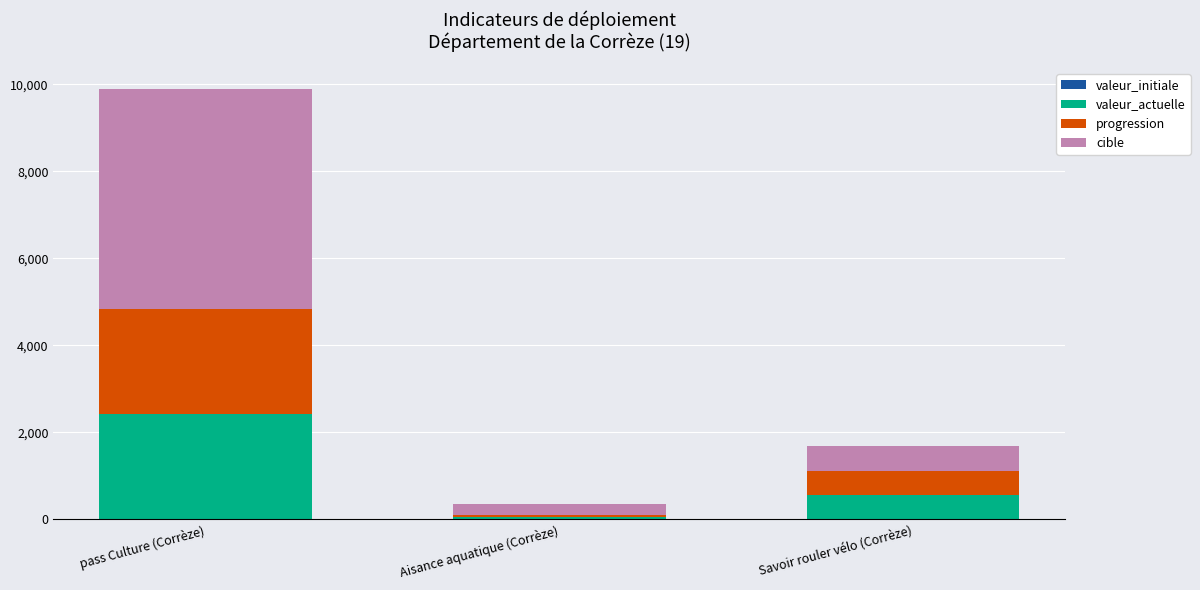

True or false: valeur_actuelle has a value of 2414 at pass Culture (Corrèze).

True